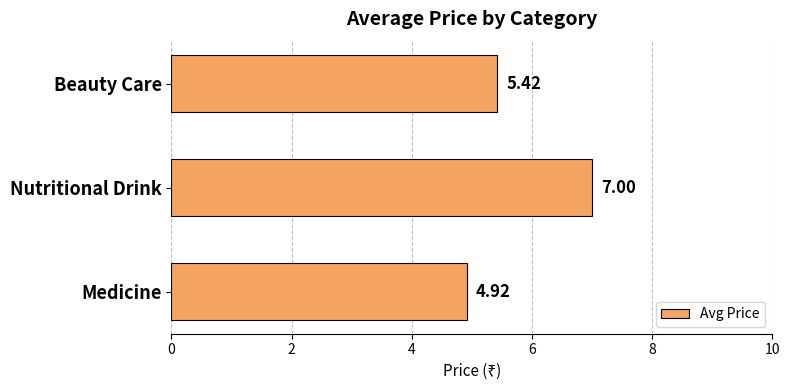

What is the smallest value displayed?

4.9